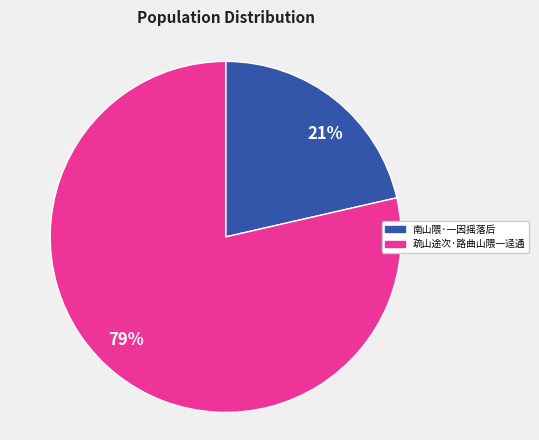

Is it true that 南山隈·一因摇落后 is 7% of the pie?

False